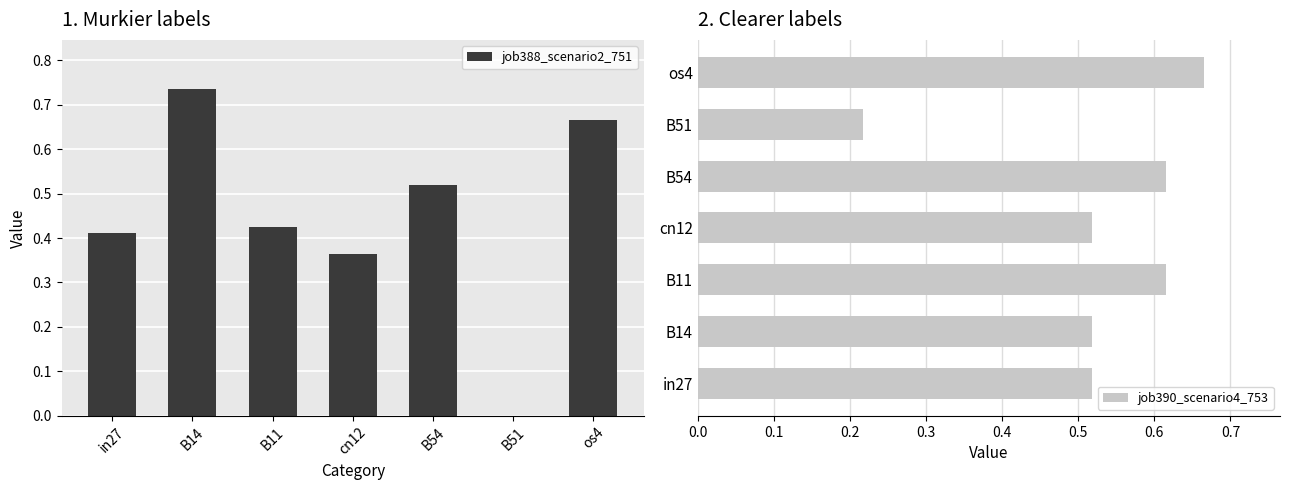

What is the difference between the maximum and minimum values in the job388_scenario2_751 series?

0.7